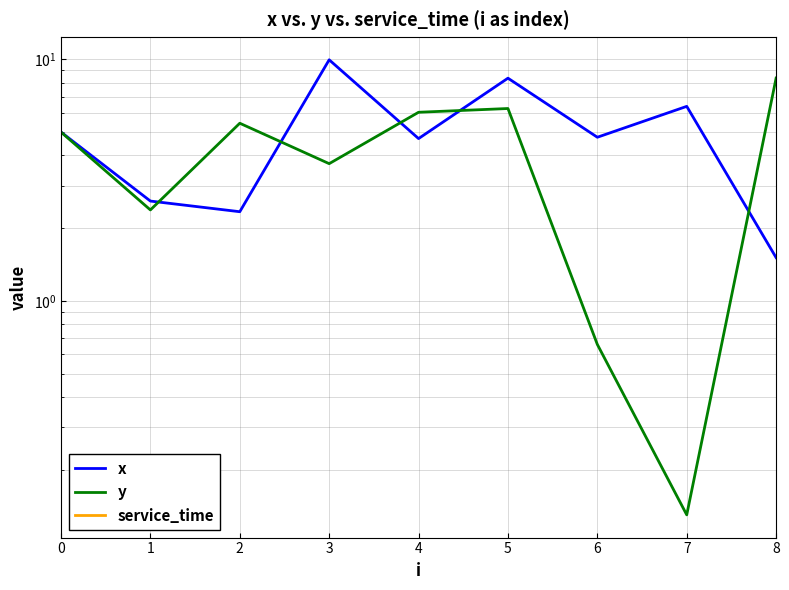

Which series changed the most between 3 and 7?

x